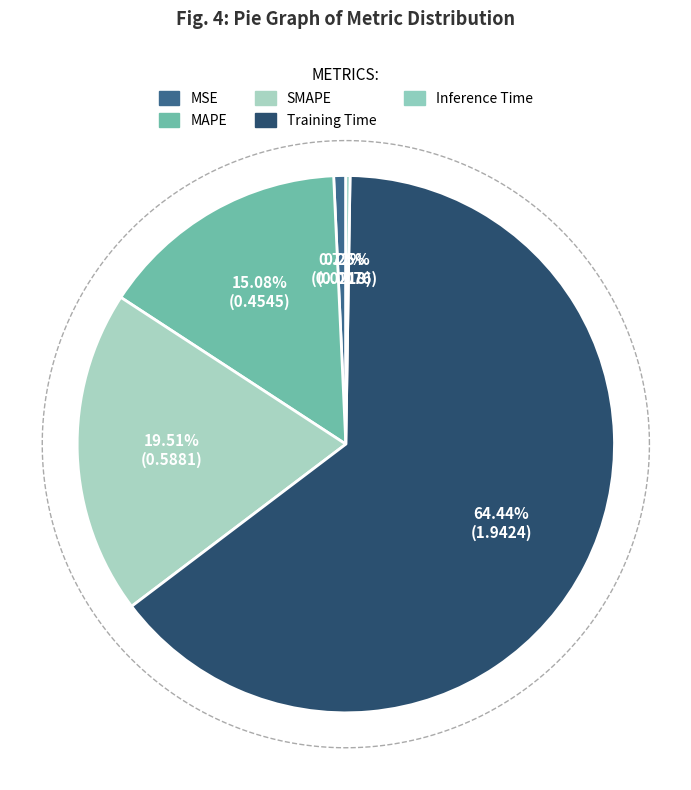

Combined, do MSE and Training Time account for over 50%?

Yes